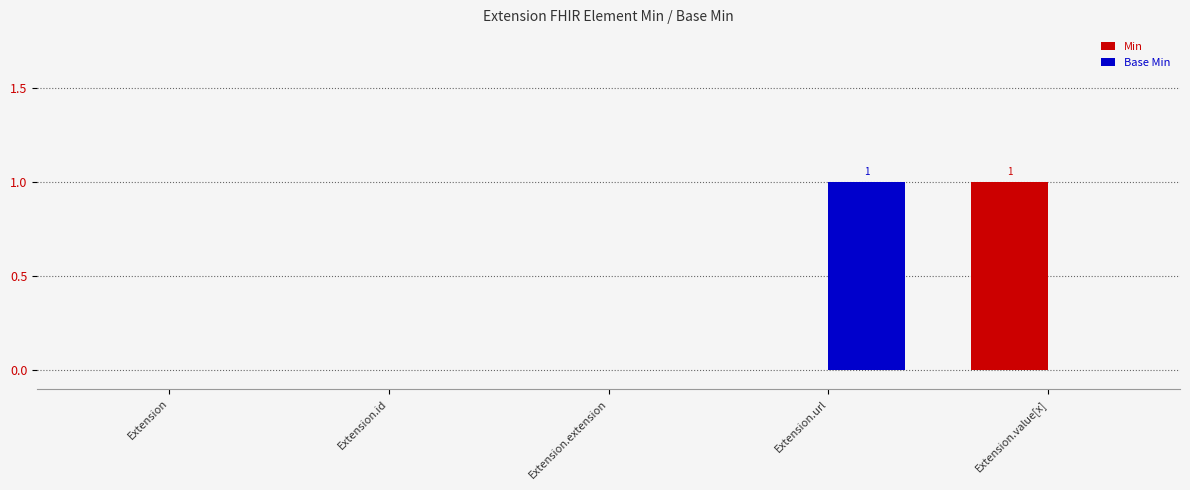

How many groups of bars are there?

5